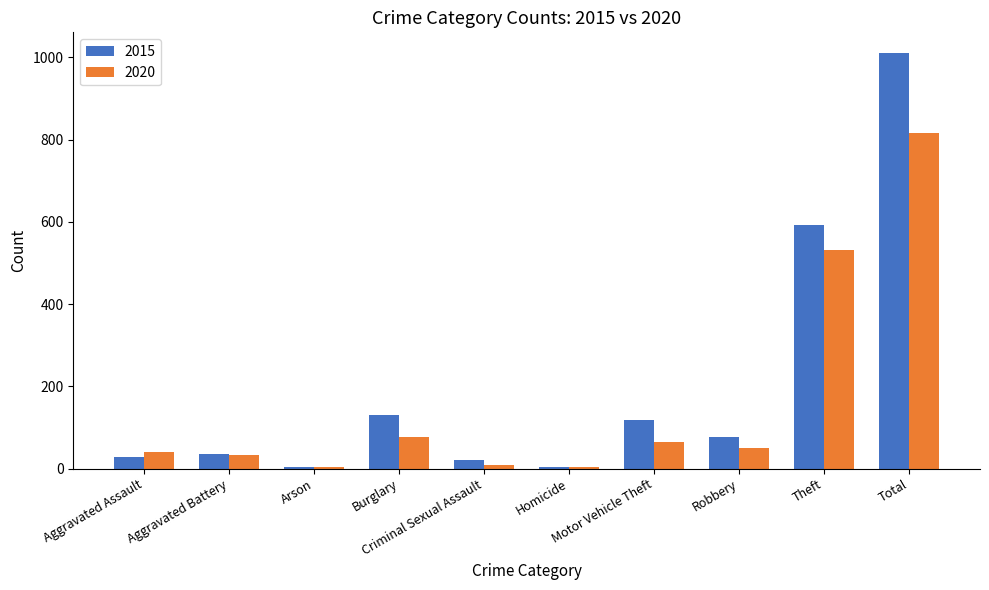

What is the label of the 1st bar from the left?

Aggravated Assault